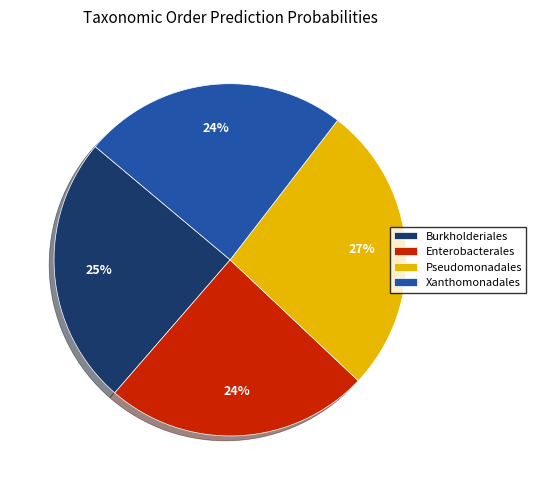

How many slices are in this pie chart?

4